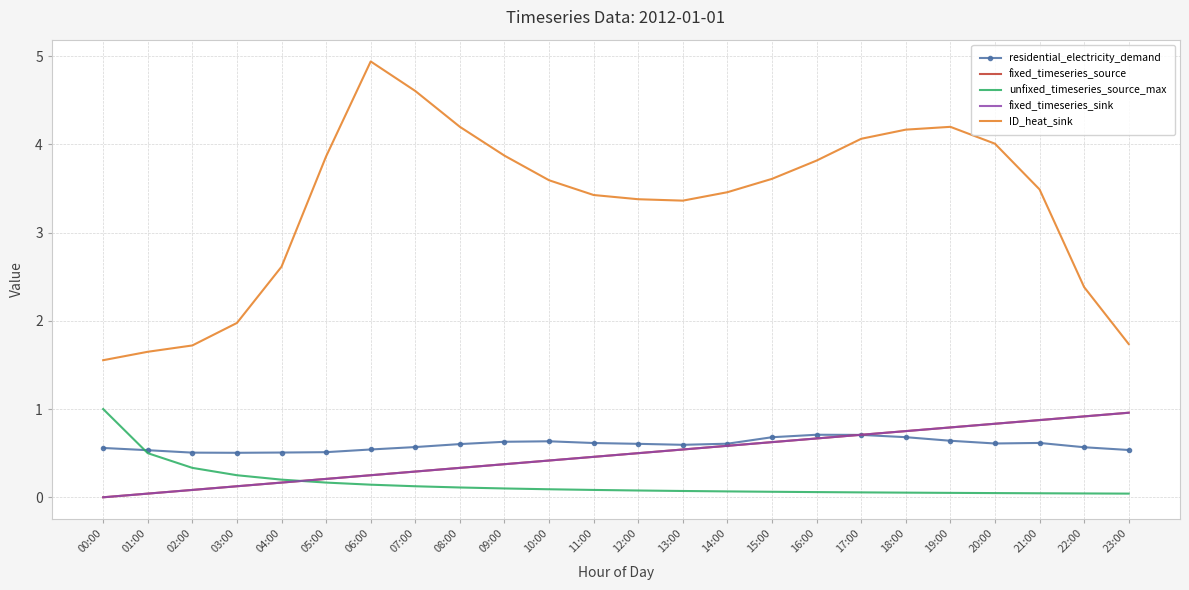

At 00:00, list the series in order from largest to smallest.

ID_heat_sink, unfixed_timeseries_source_max, residential_electricity_demand, fixed_timeseries_source, fixed_timeseries_sink